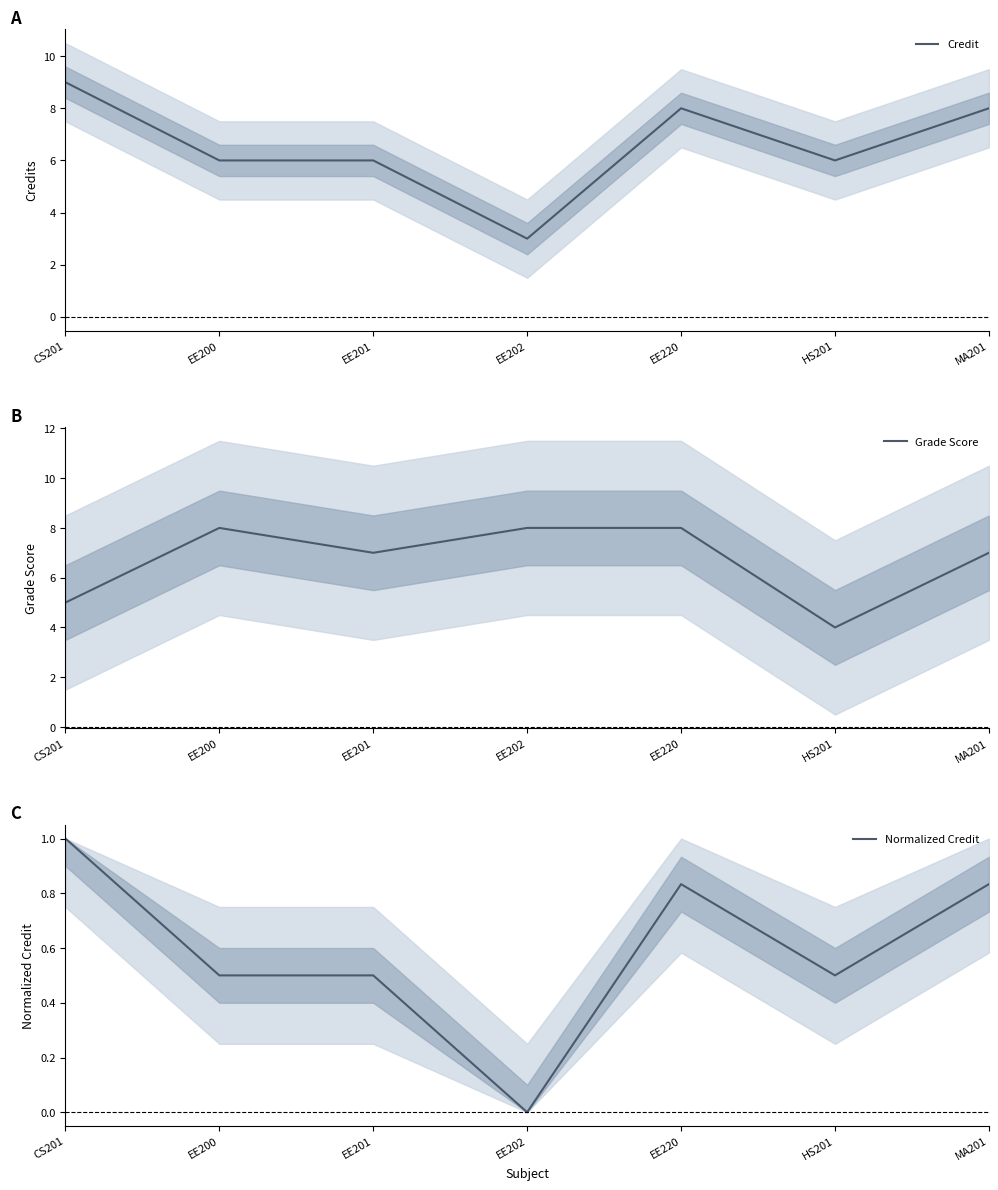

True or false: Credit has a value of 9.0 at CS201.

True